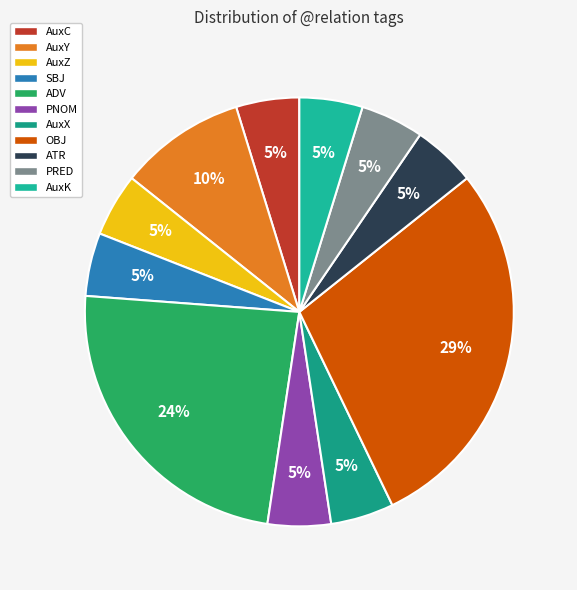

What is the largest slice in the pie chart?

OBJ